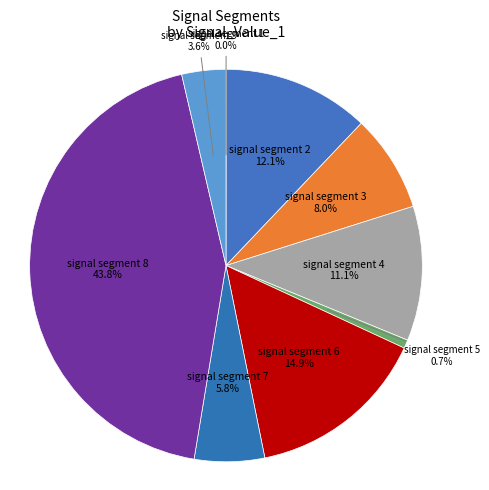

To the nearest percent, what percentage of the pie is signal segment 3?

8%